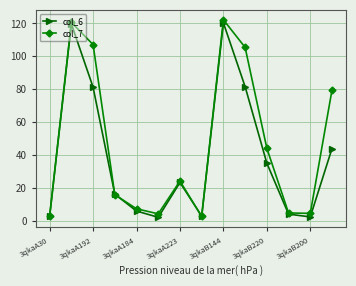

In col_6, how many points are higher than both neighbors (excluding endpoints)?

3